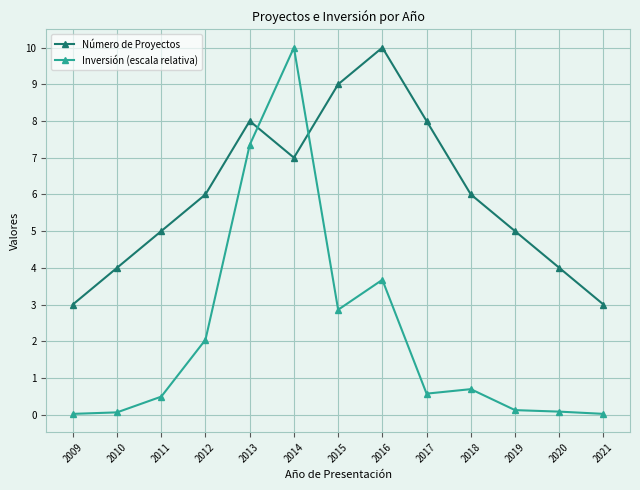

Where is the first local maximum for Inversión (escala relativa)?

2014